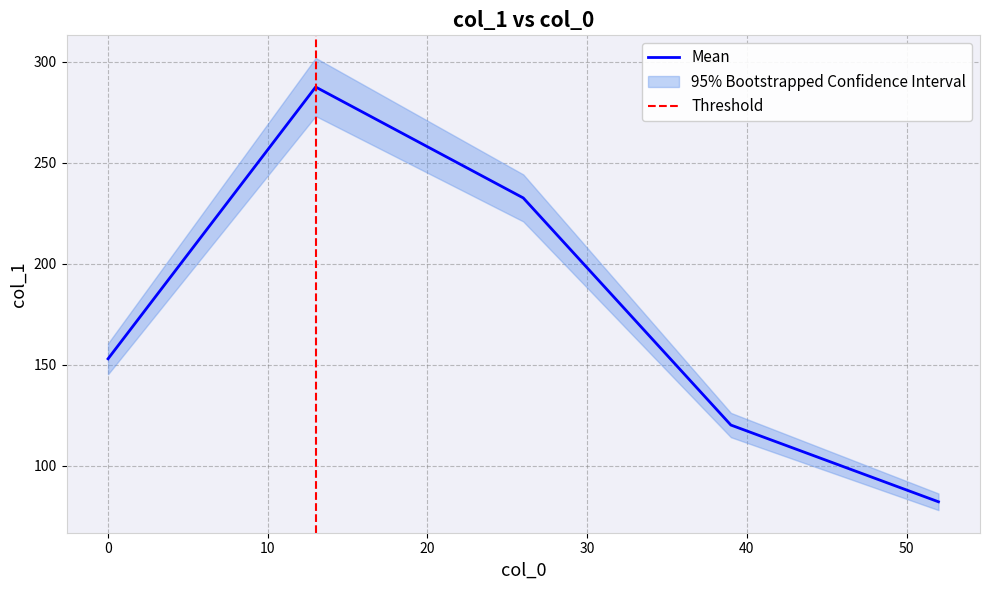

At which category does the data reach its first local peak?

13